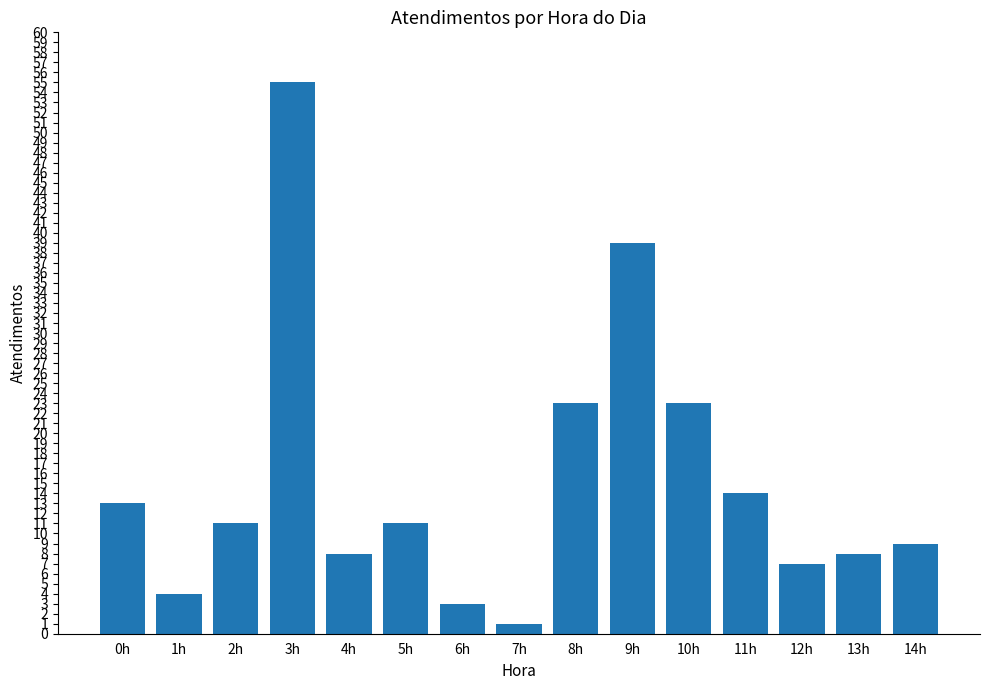

What is the sum of all values?

229